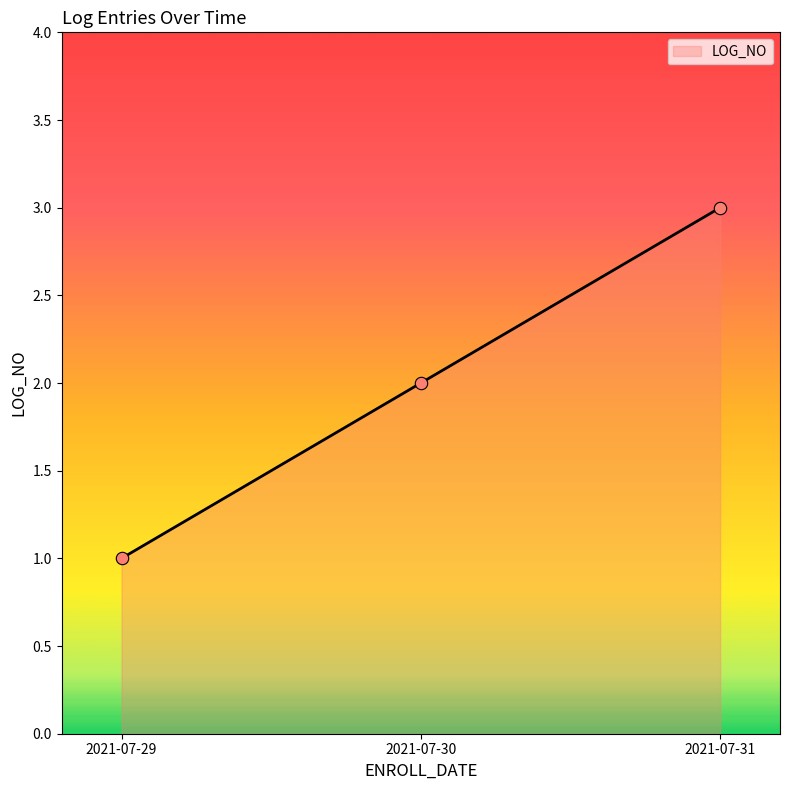

Which has a higher value, 2021-07-29 or 2021-07-30?

2021-07-30